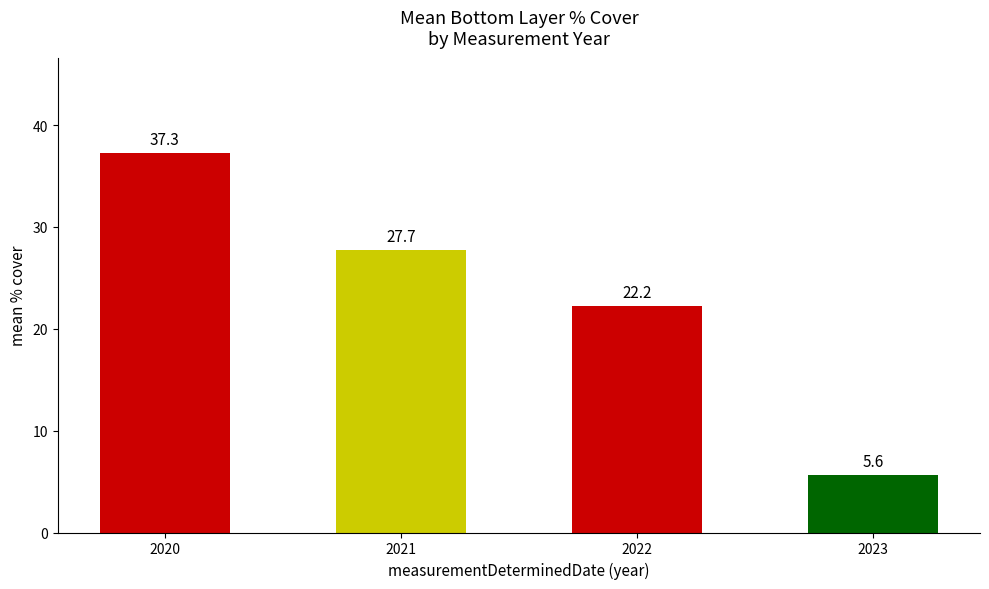

Is it true that the value at 2023 is 5.6?

True